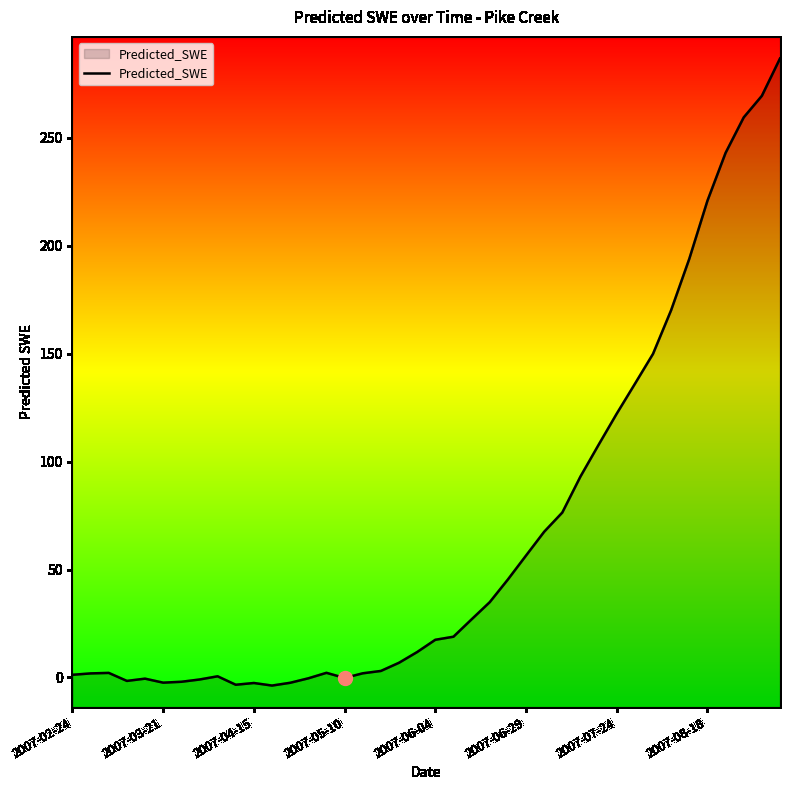

What is the greatest value displayed?

286.7